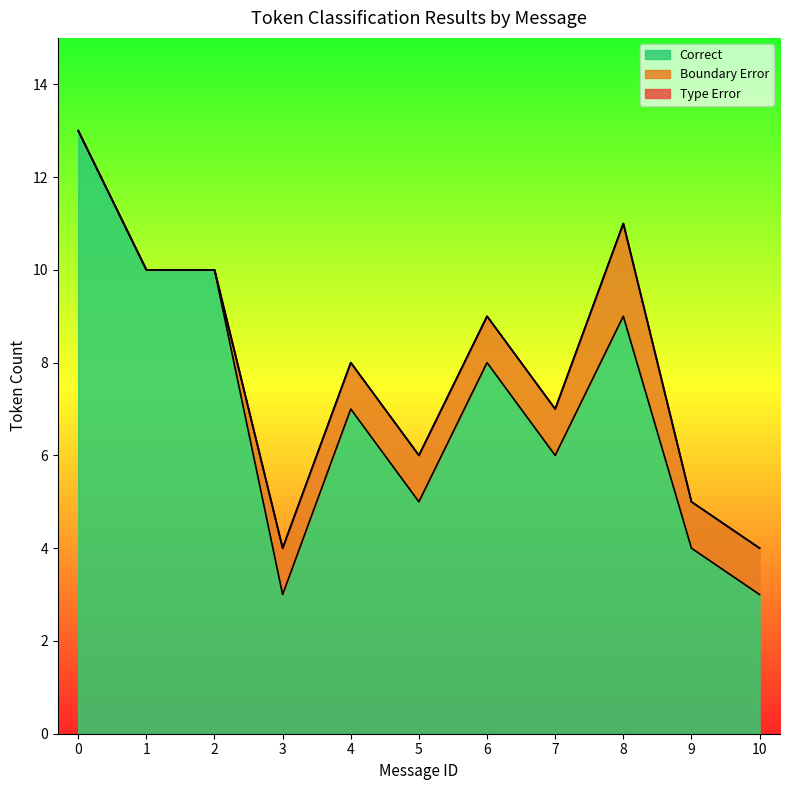

True or false: Correct and Boundary Error cross at least once.

False